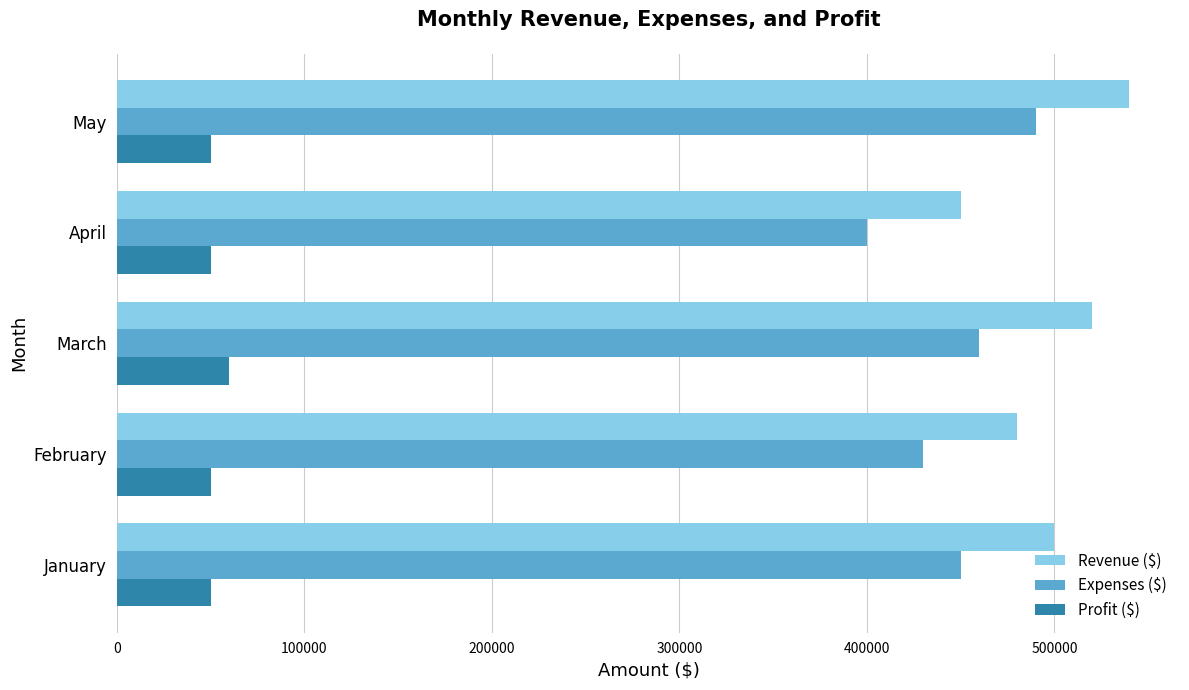

What is the total value across all series at April?

900000